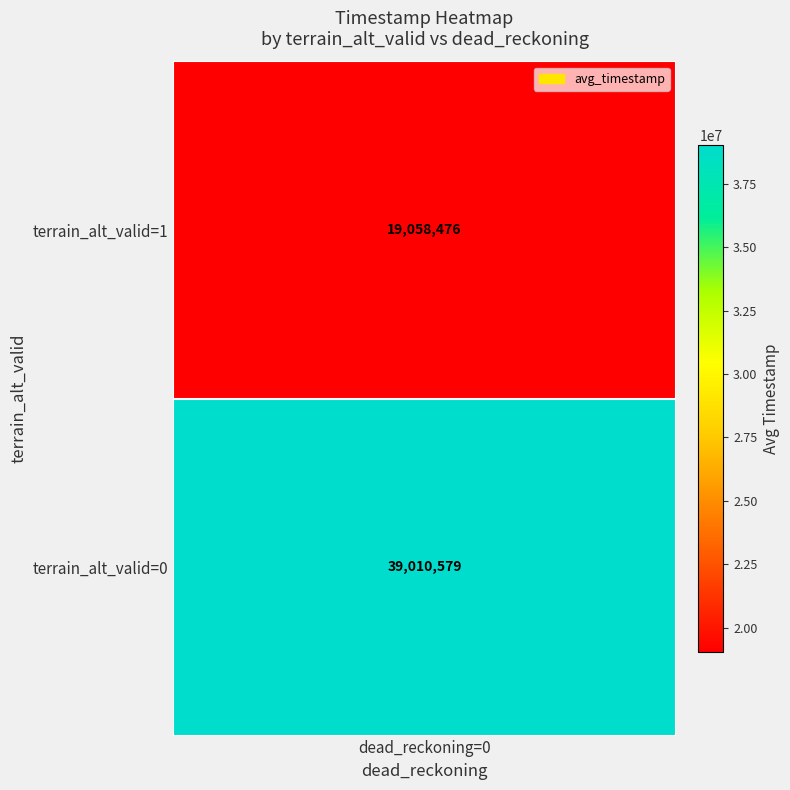

Which series has the widest spread of values?

timestamp